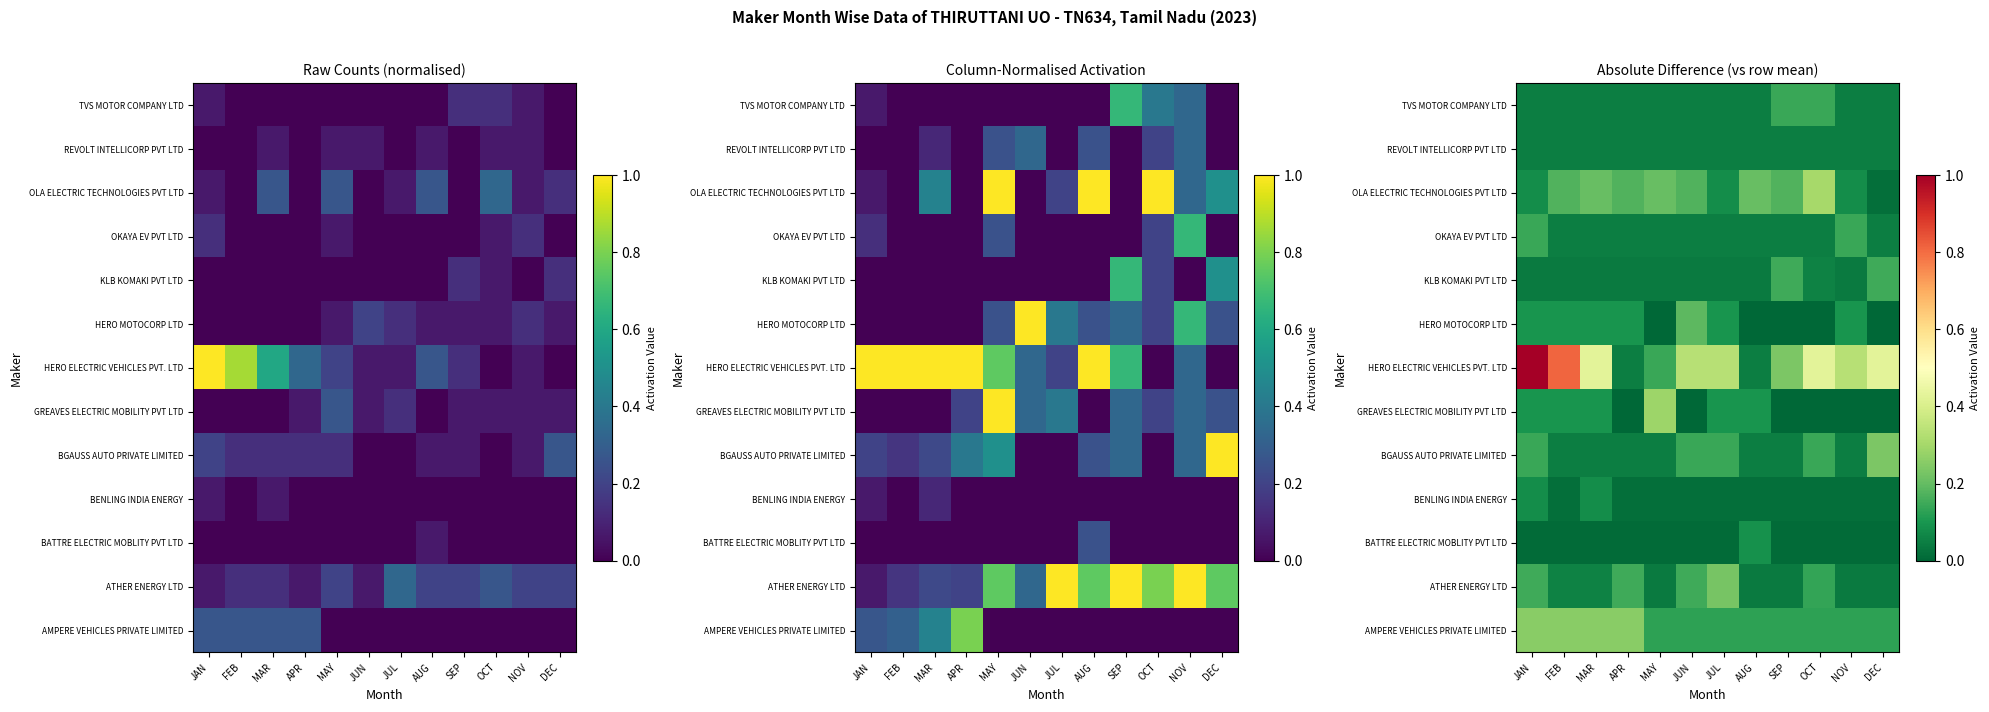

The REVOLT INTELLICORP PVT LTD series shows 0.0 at SEP. True or false?

False